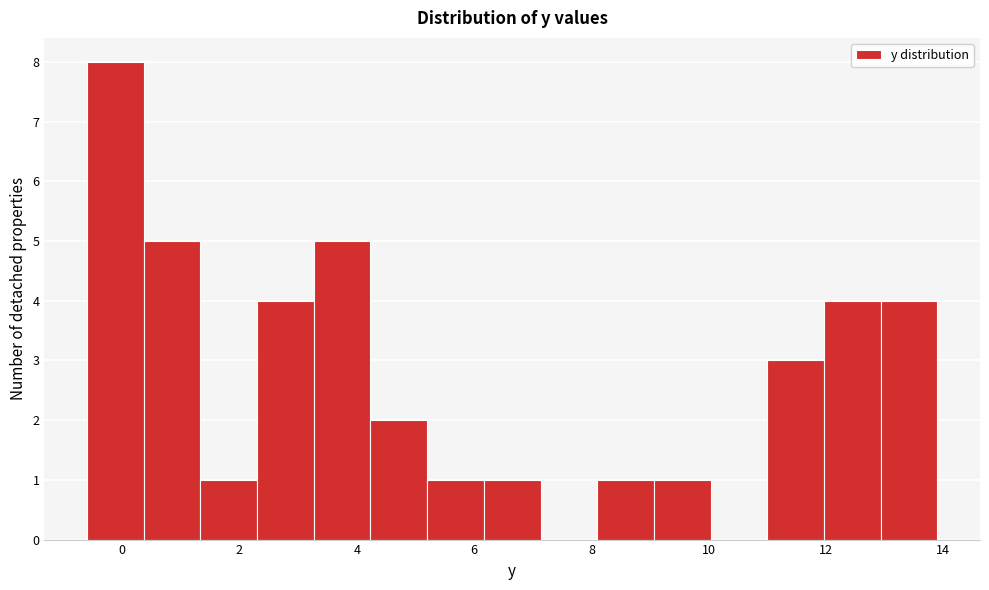

Reading left to right, list every bar in this chart as the range it spans on the x-axis followed by its height. Neither the bar edges nor the heights are printed on the chart, so give them approximately, as read against the axes.

-0.6 to 0.4: 8
0.4 to 1.4: 5
1.4 to 2.4: 1
2.4 to 3.2: 4
3.2 to 4.2: 5
4.2 to 5.2: 2
5.2 to 6.2: 1
6.2 to 7.2: 1
7.2 to 8.2: 0
8.2 to 9.0: 1
9.0 to 10.0: 1
10.0 to 11.0: 0
11.0 to 12.0: 3
12.0 to 13.0: 4
13.0 to 14.0: 4